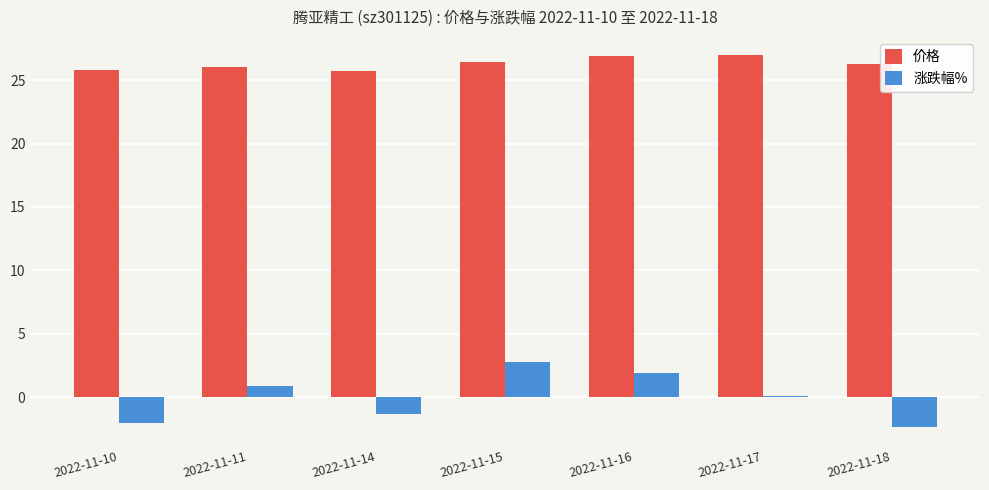

What is the minimum value for 涨跌幅%?

-2.4